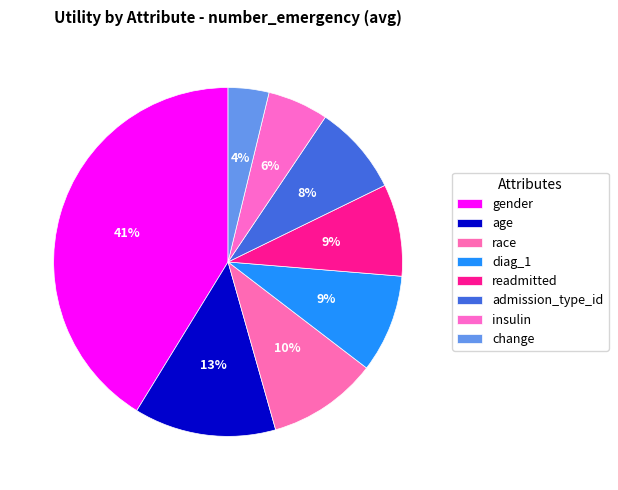

Which category has the biggest portion of the pie?

gender